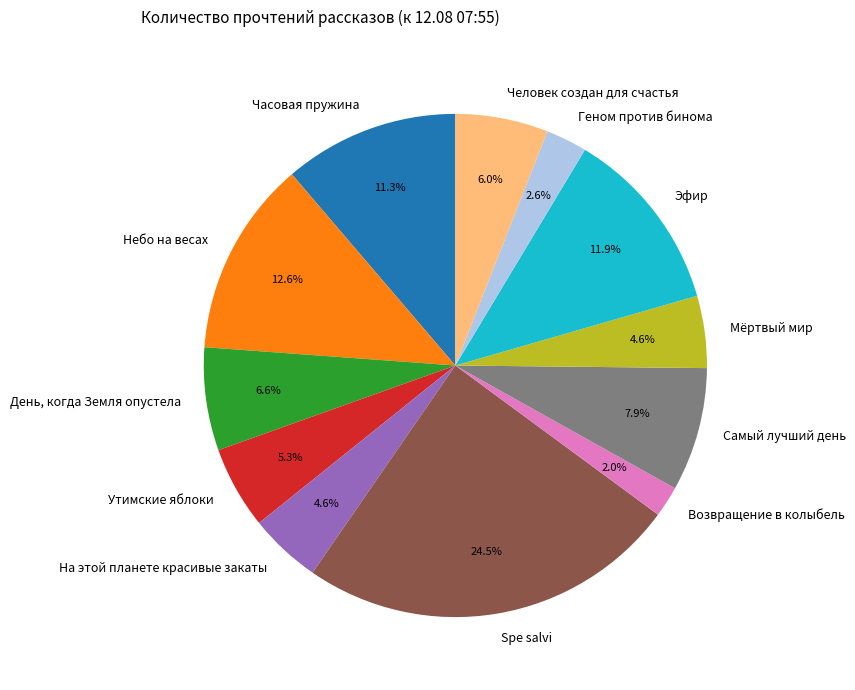

How many slices are in this pie chart?

12